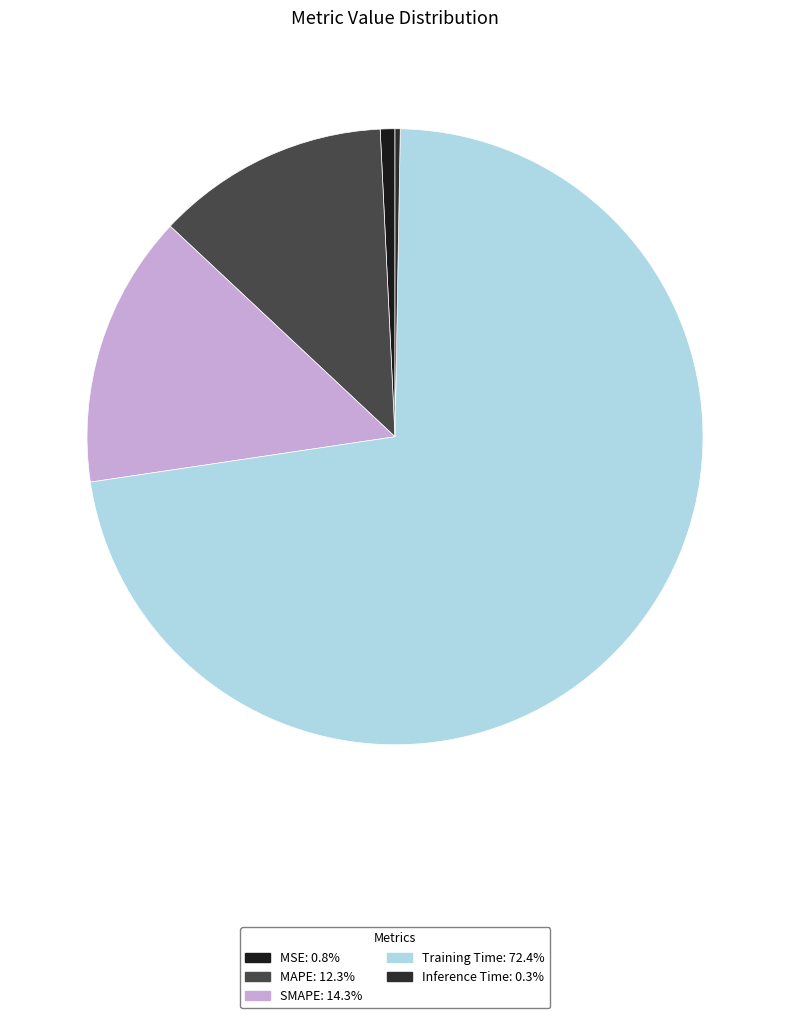

Is there a majority slice in this chart?

Yes